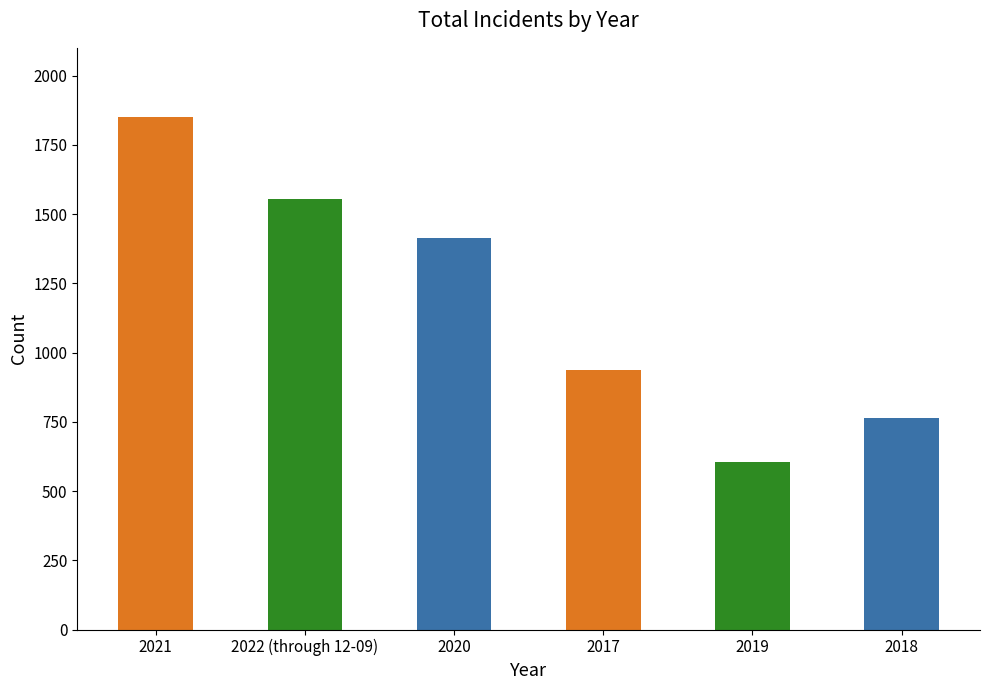

What is the label of the 4th bar from the right?

2020